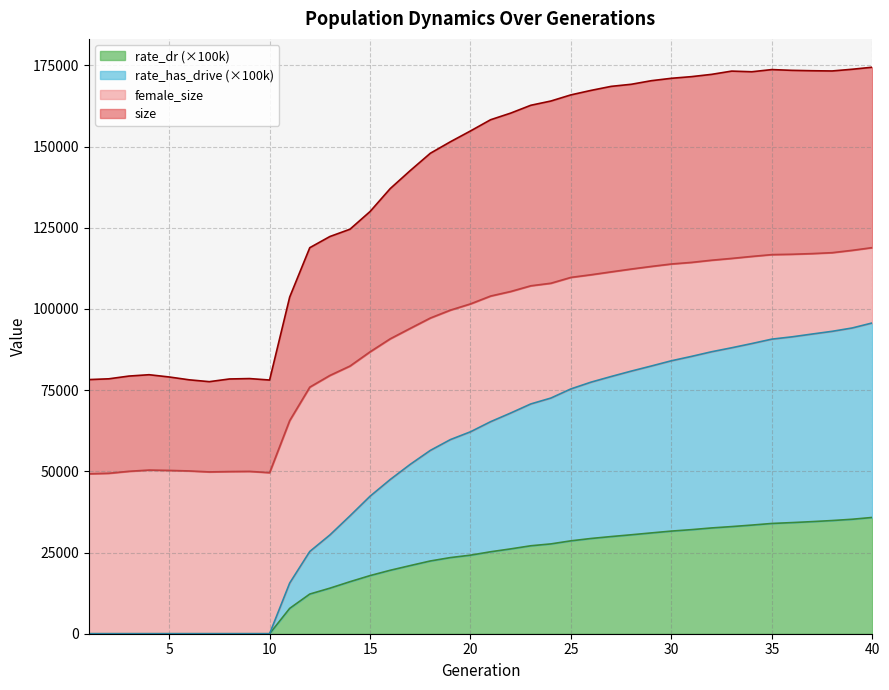

True or false: rate_has_drive and rate_dr cross at least once.

False